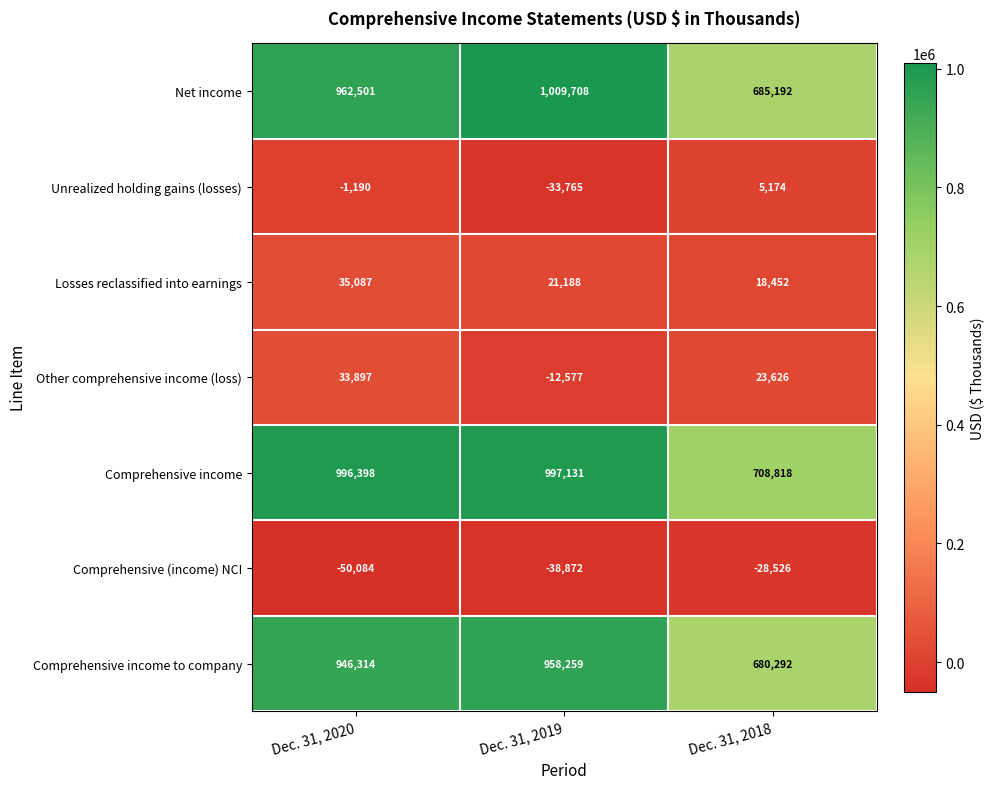

At how many categories does at least one series exceed 768635?

2